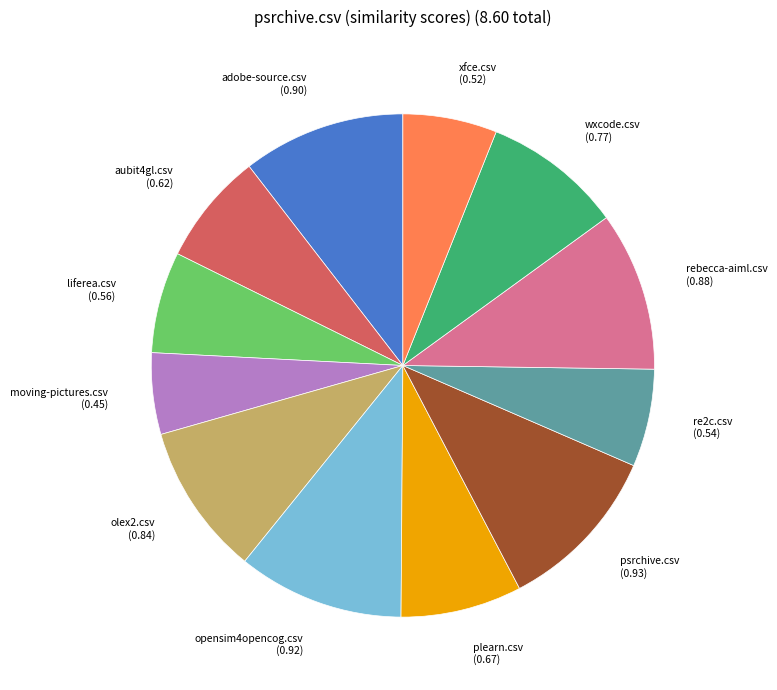

Combined, do re2c.csv and moving-pictures.csv account for over 50%?

No